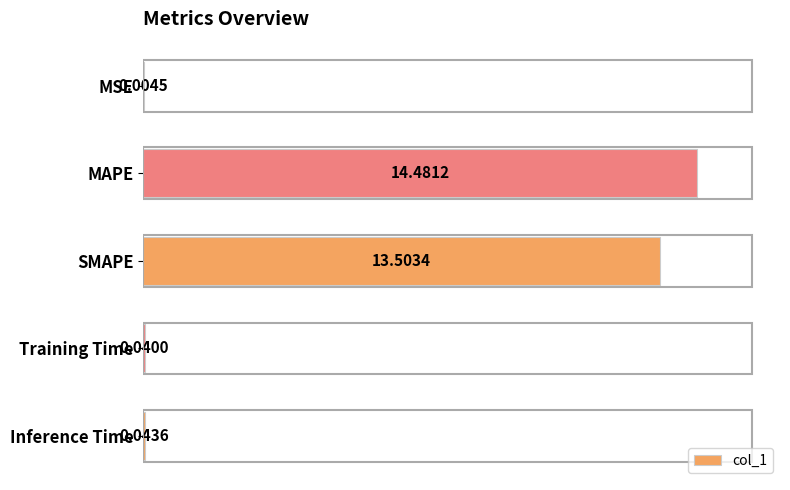

At which label is the value closest to 7?

SMAPE